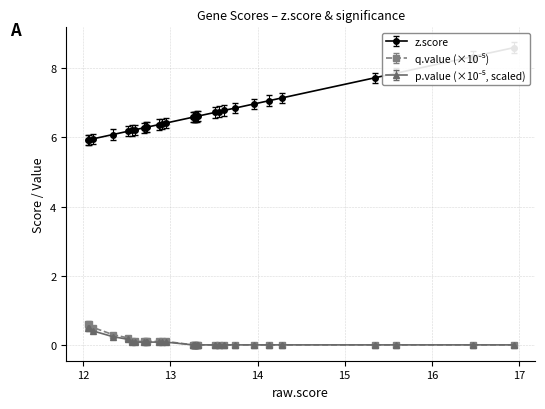

Rank the series by their maximum value, from lowest to highest.

q.value, p.value, z.score